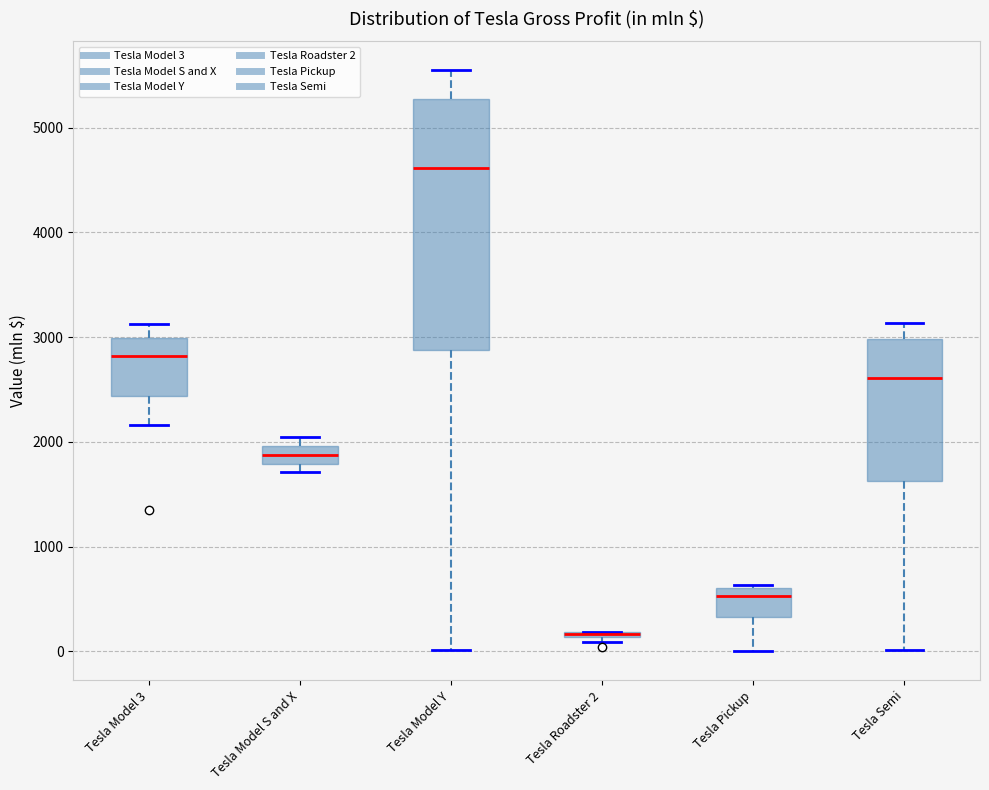

Which box is the tallest, from its lower edge to its upper edge?

Tesla Model Y